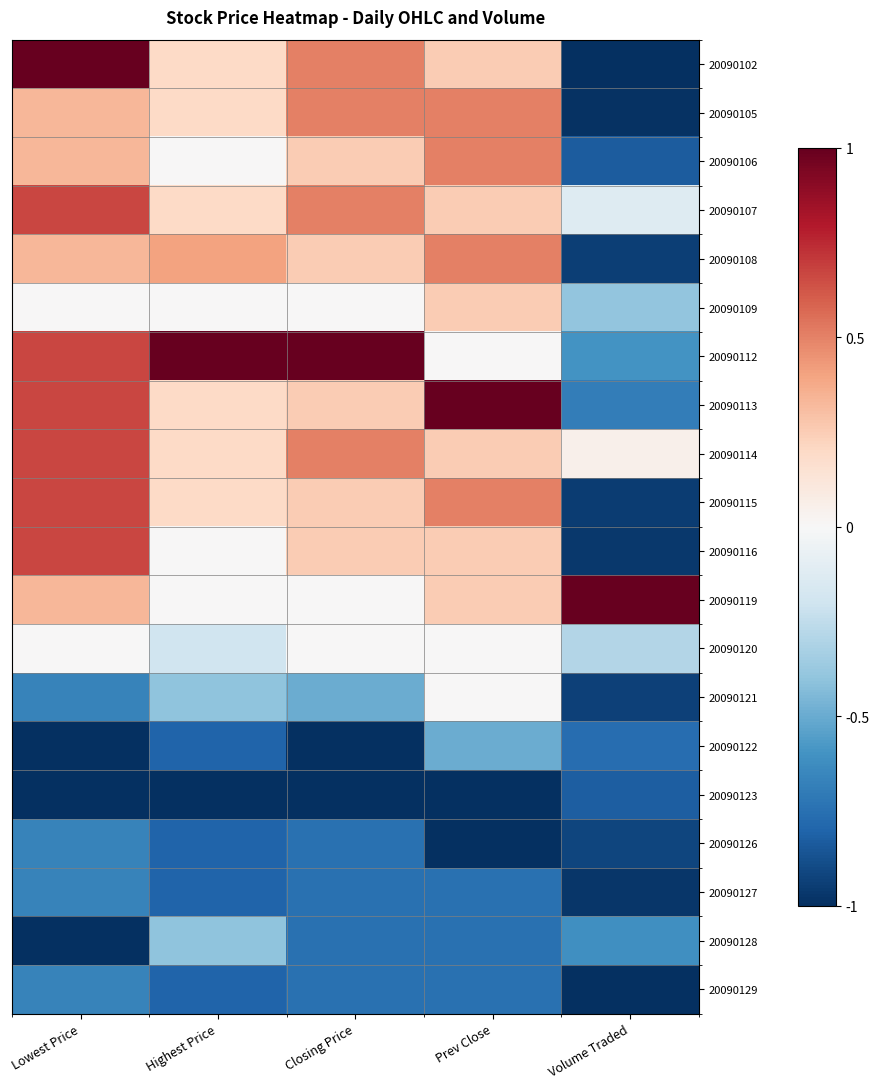

Reading left to right, transcribe all the data shown in this chart.

20090102: Lowest Price=1.0	Highest Price=0.2	Closing Price=0.5	Prev Close=0.2	Volume Traded=-1.0
20090105: Lowest Price=0.3	Highest Price=0.2	Closing Price=0.5	Prev Close=0.5	Volume Traded=-1.0
20090106: Lowest Price=0.3	Highest Price=0.0	Closing Price=0.2	Prev Close=0.5	Volume Traded=-0.8
20090107: Lowest Price=0.7	Highest Price=0.2	Closing Price=0.5	Prev Close=0.2	Volume Traded=-0.1
20090108: Lowest Price=0.3	Highest Price=0.4	Closing Price=0.2	Prev Close=0.5	Volume Traded=-0.9
20090109: Lowest Price=0.0	Highest Price=0.0	Closing Price=0.0	Prev Close=0.2	Volume Traded=-0.4
20090112: Lowest Price=0.7	Highest Price=1.0	Closing Price=1.0	Prev Close=0.0	Volume Traded=-0.6
20090113: Lowest Price=0.7	Highest Price=0.2	Closing Price=0.2	Prev Close=1.0	Volume Traded=-0.7
20090114: Lowest Price=0.7	Highest Price=0.2	Closing Price=0.5	Prev Close=0.2	Volume Traded=0.1
20090115: Lowest Price=0.7	Highest Price=0.2	Closing Price=0.2	Prev Close=0.5	Volume Traded=-0.9
20090116: Lowest Price=0.7	Highest Price=0.0	Closing Price=0.2	Prev Close=0.2	Volume Traded=-1.0
20090119: Lowest Price=0.3	Highest Price=0.0	Closing Price=0.0	Prev Close=0.2	Volume Traded=1.0
20090120: Lowest Price=0.0	Highest Price=-0.2	Closing Price=0.0	Prev Close=0.0	Volume Traded=-0.3
20090121: Lowest Price=-0.7	Highest Price=-0.4	Closing Price=-0.5	Prev Close=0.0	Volume Traded=-0.9
20090122: Lowest Price=-1.0	Highest Price=-0.8	Closing Price=-1.0	Prev Close=-0.5	Volume Traded=-0.8
20090123: Lowest Price=-1.0	Highest Price=-1.0	Closing Price=-1.0	Prev Close=-1.0	Volume Traded=-0.8
20090126: Lowest Price=-0.7	Highest Price=-0.8	Closing Price=-0.8	Prev Close=-1.0	Volume Traded=-0.9
20090127: Lowest Price=-0.7	Highest Price=-0.8	Closing Price=-0.8	Prev Close=-0.8	Volume Traded=-1.0
20090128: Lowest Price=-1.0	Highest Price=-0.4	Closing Price=-0.8	Prev Close=-0.8	Volume Traded=-0.6
20090129: Lowest Price=-0.7	Highest Price=-0.8	Closing Price=-0.8	Prev Close=-0.8	Volume Traded=-1.0